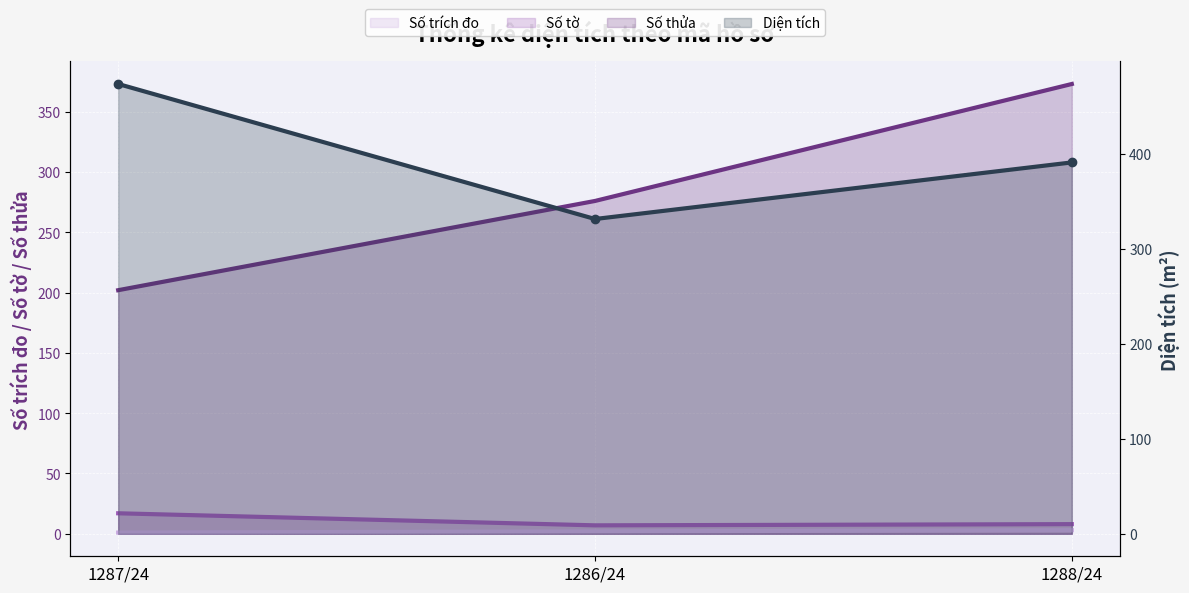

Rank the series by their maximum value, from highest to lowest.

Diện tích (line), Số thửa (line), Số tờ (line), Số trích đo (line)